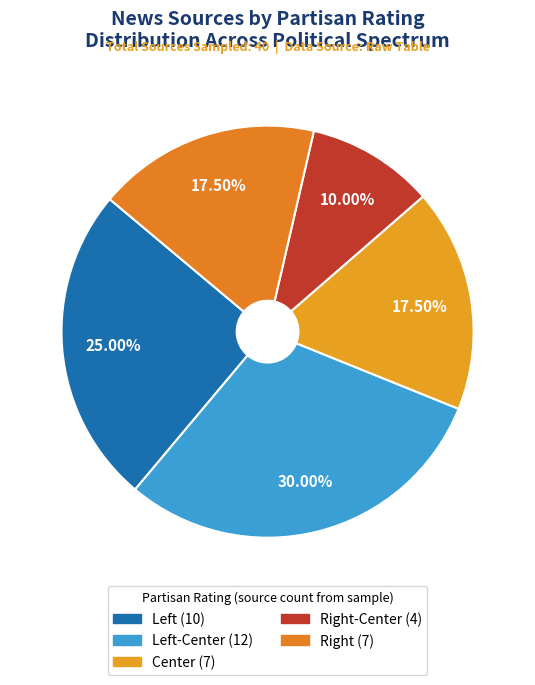

How many segments does this pie chart have?

5